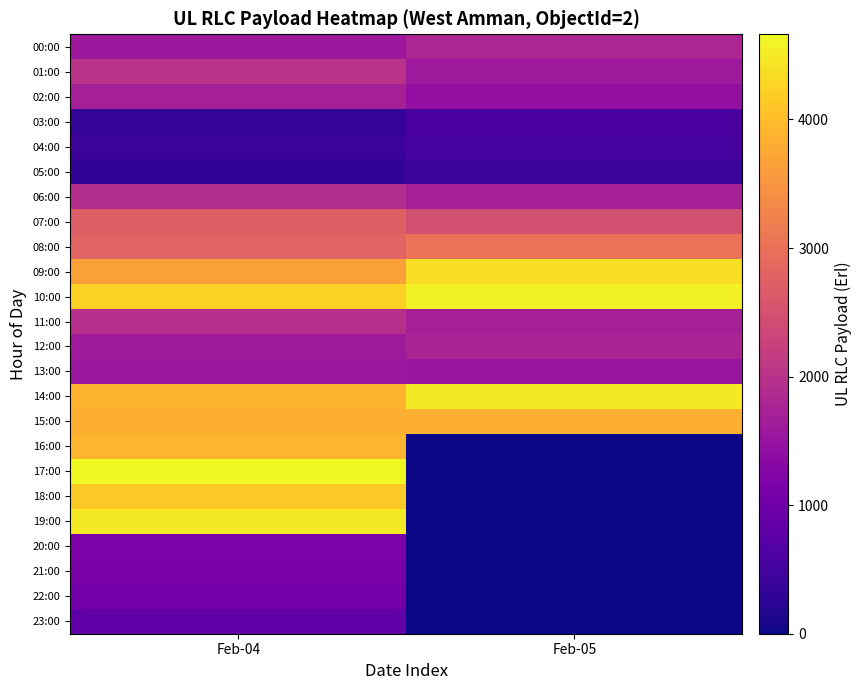

At which category is the sum across all series the highest?

Feb-04